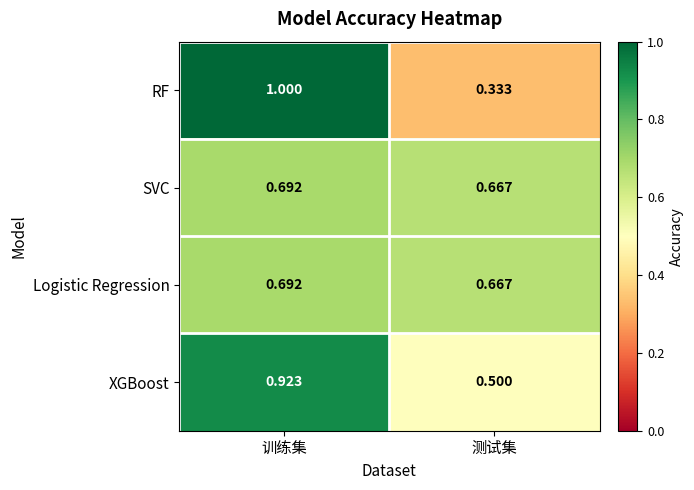

Which category has the highest value in the RF series?

训练集